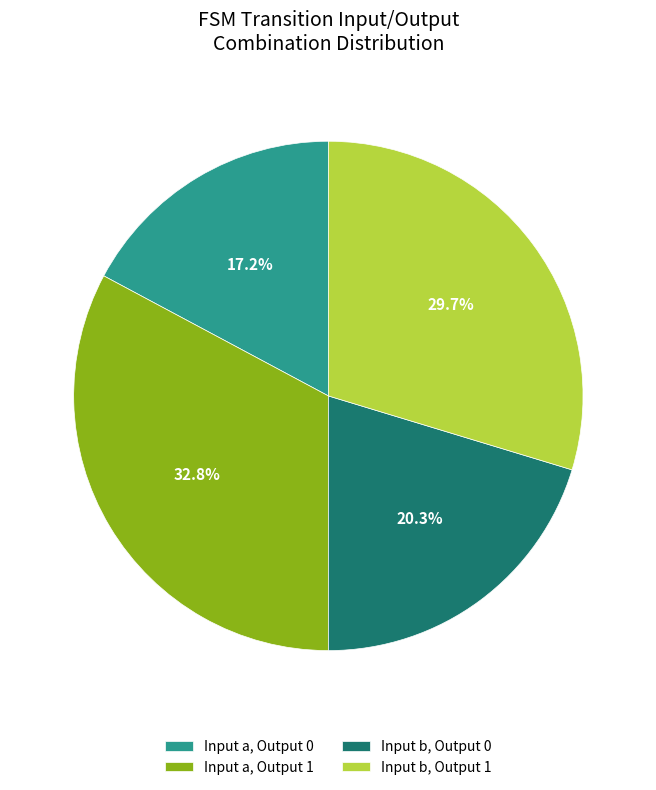

Which slice is the smallest?

Input a, Output 0